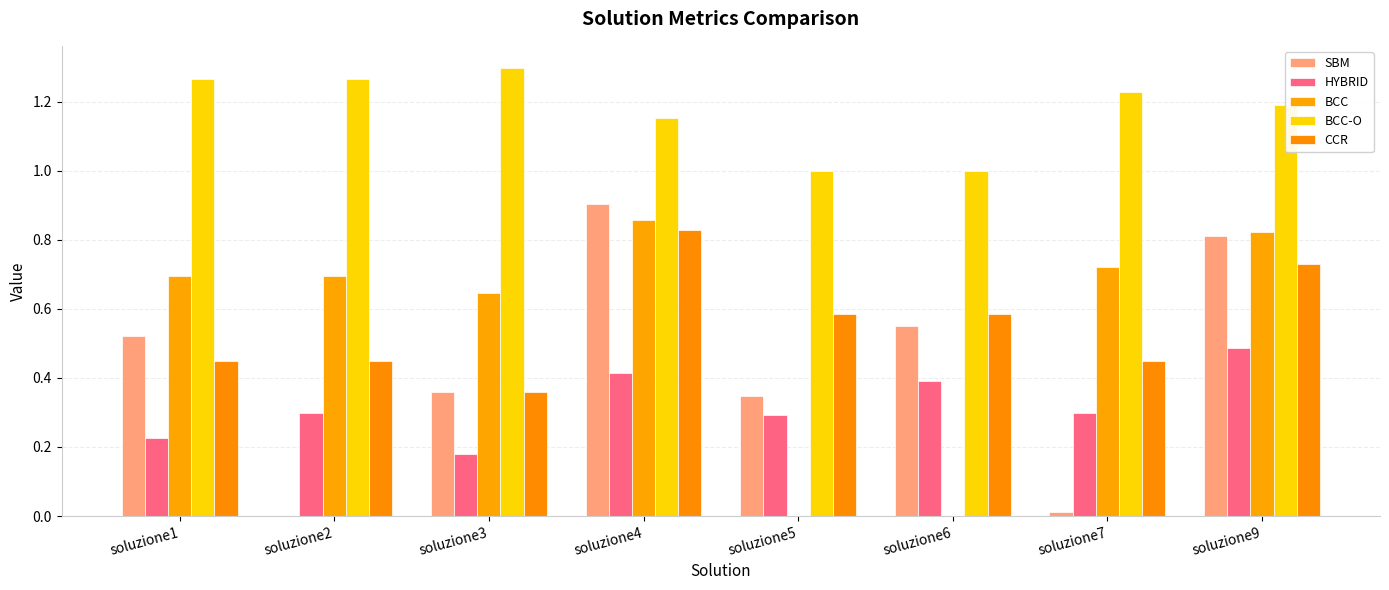

How many categories are shown in the chart?

8